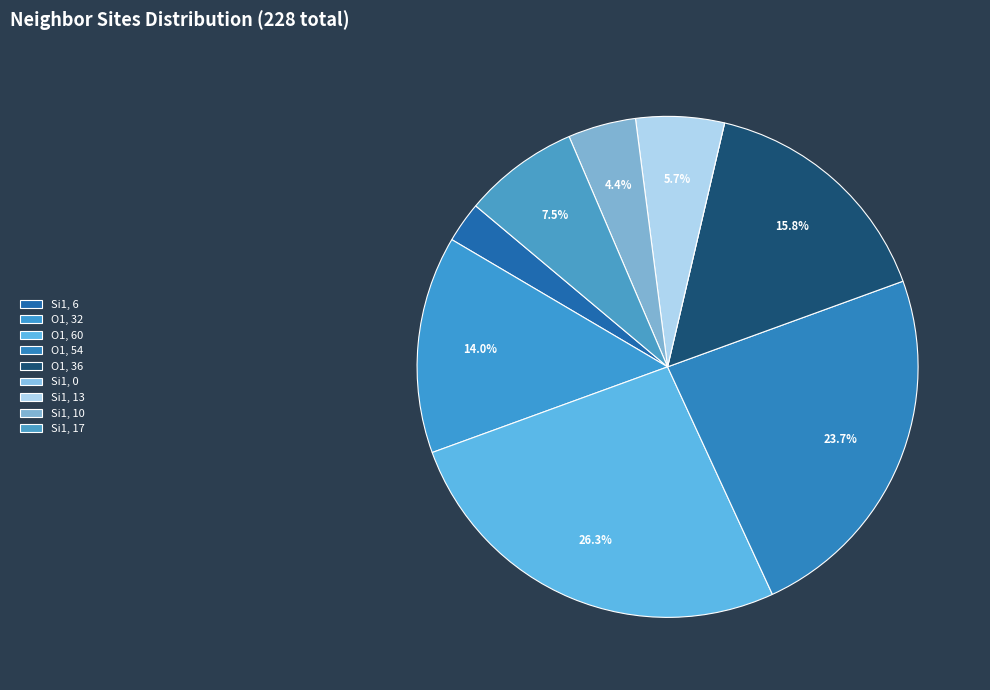

How many segments does this pie chart have?

9